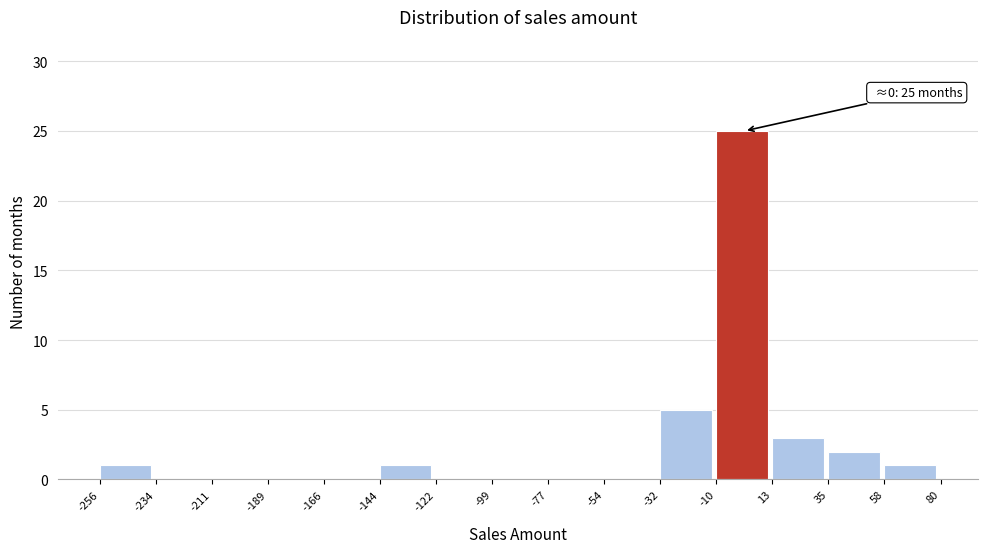

Over which range of the x-axis is the bar tallest?

-10 to 13